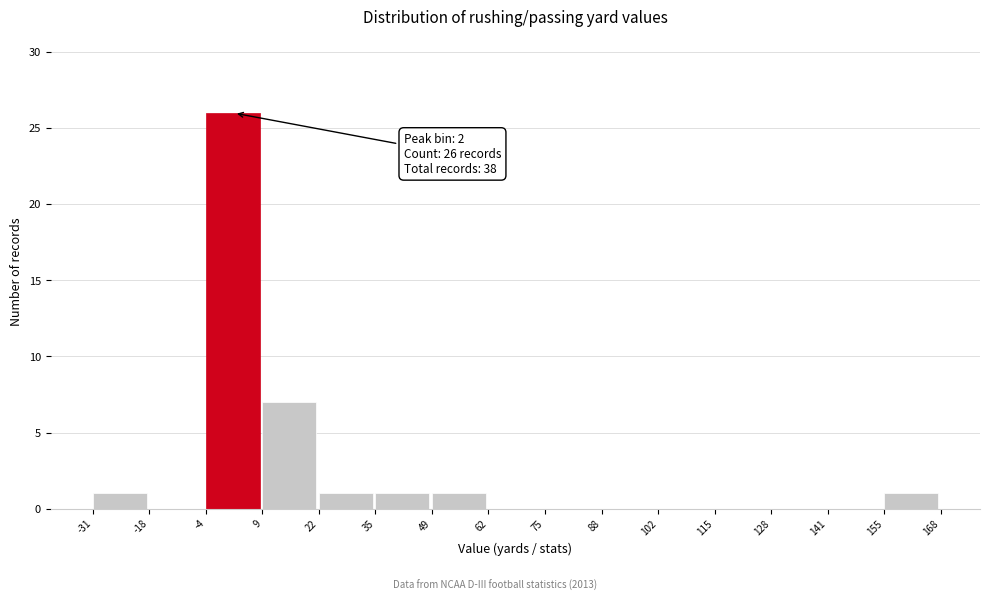

Over which range of the x-axis is the bar tallest?

-4 to 9